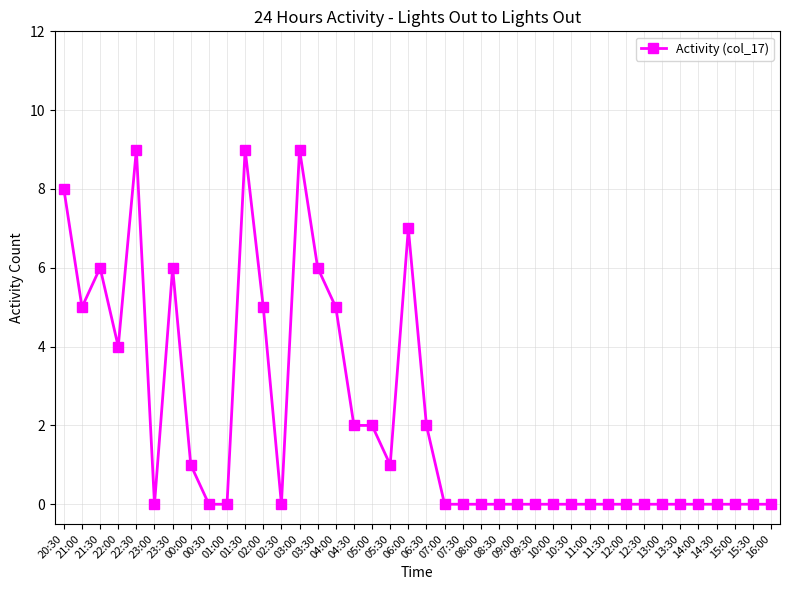

What is the difference between the maximum and minimum values?

9